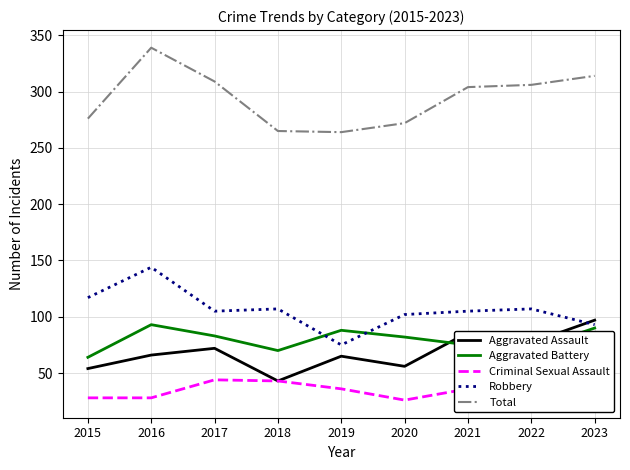

Which category has the highest value in the Aggravated Assault series?

2023